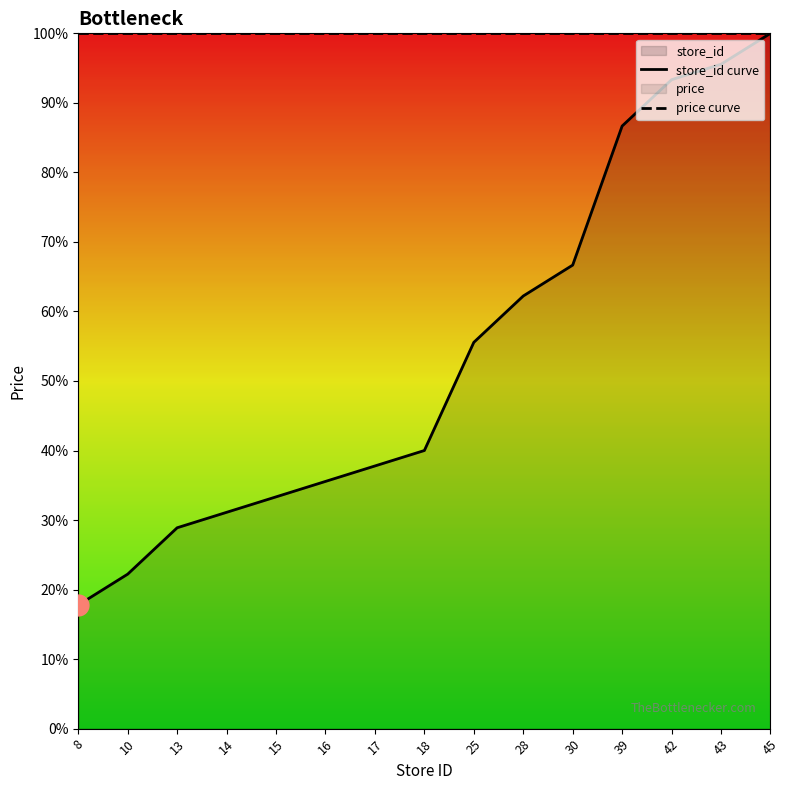

List the labels in order of store_id curve value, largest first.

45, 43, 42, 39, 30, 28, 25, 18, 17, 16, 15, 14, 13, 10, 8